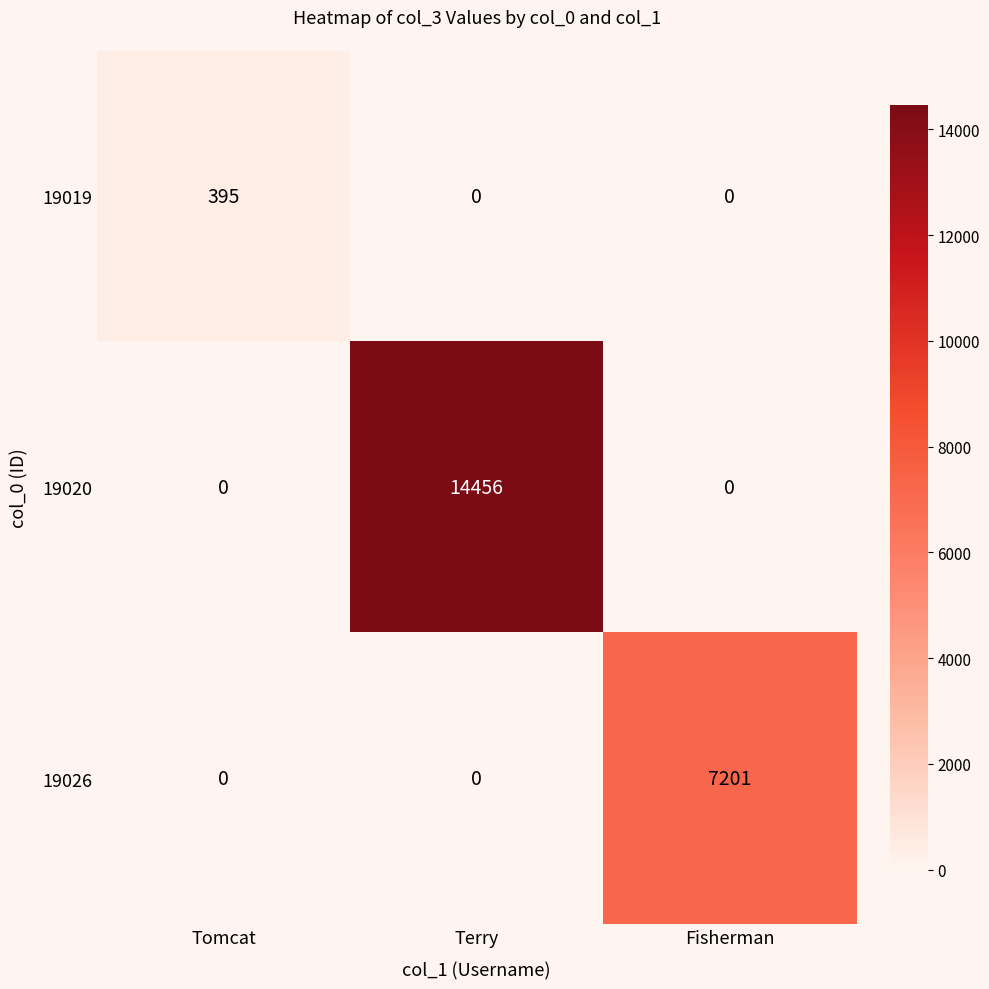

What is the sum of all 19026 values?

7201